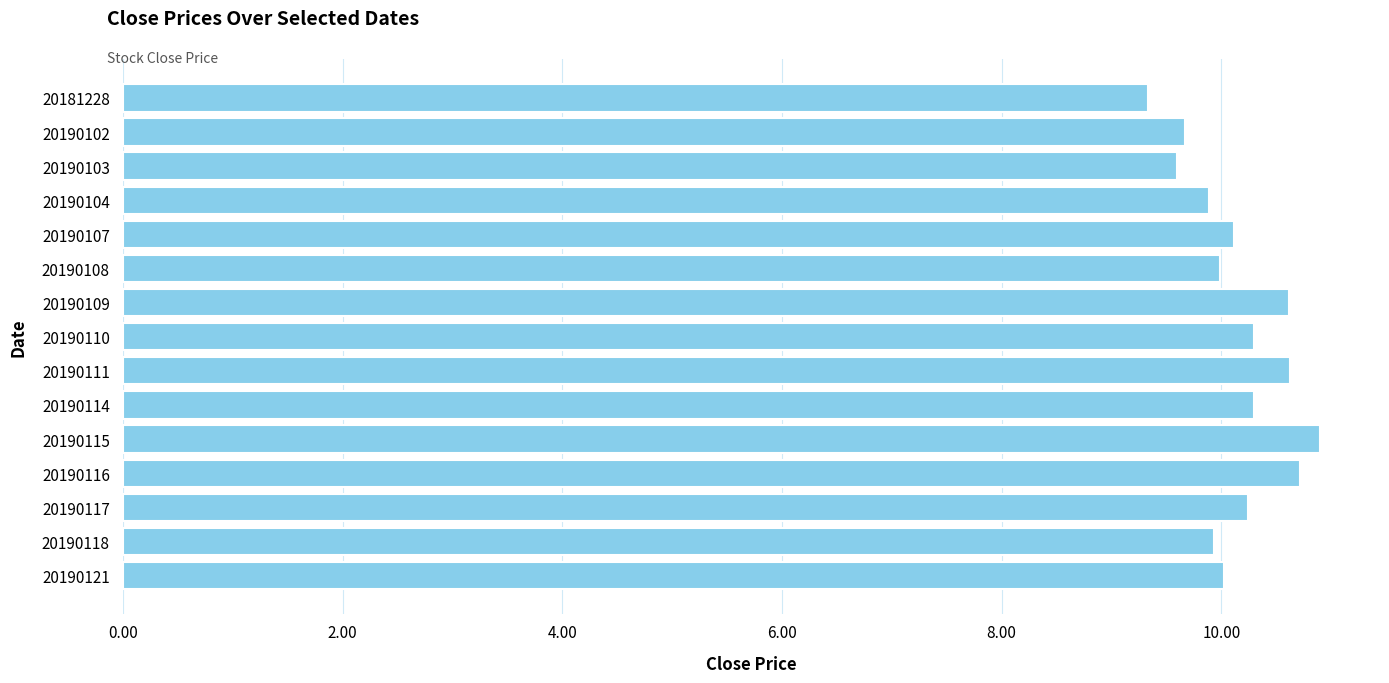

What is the approximate value at 20181228?

9.3